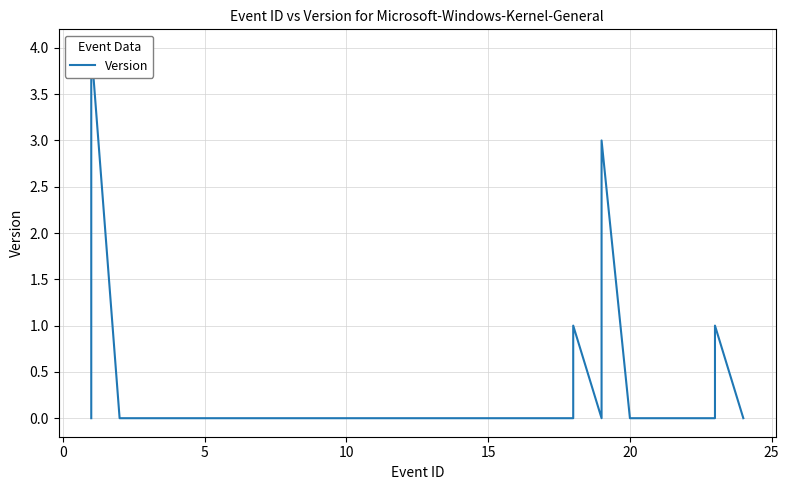

How many points are lower than both their immediate neighbors (excluding endpoints)?

1